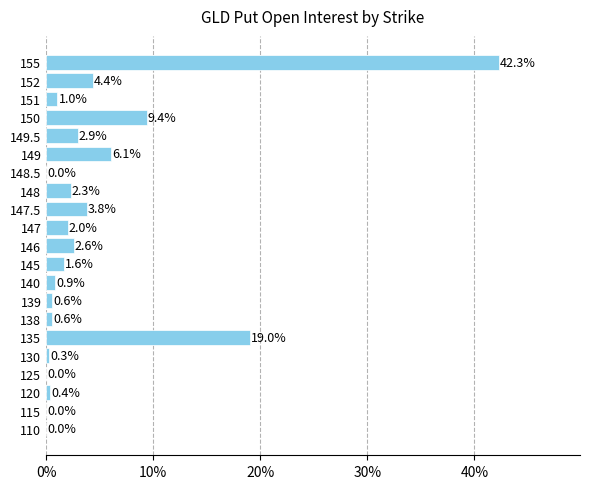

Which label corresponds to the largest value in the chart?

155